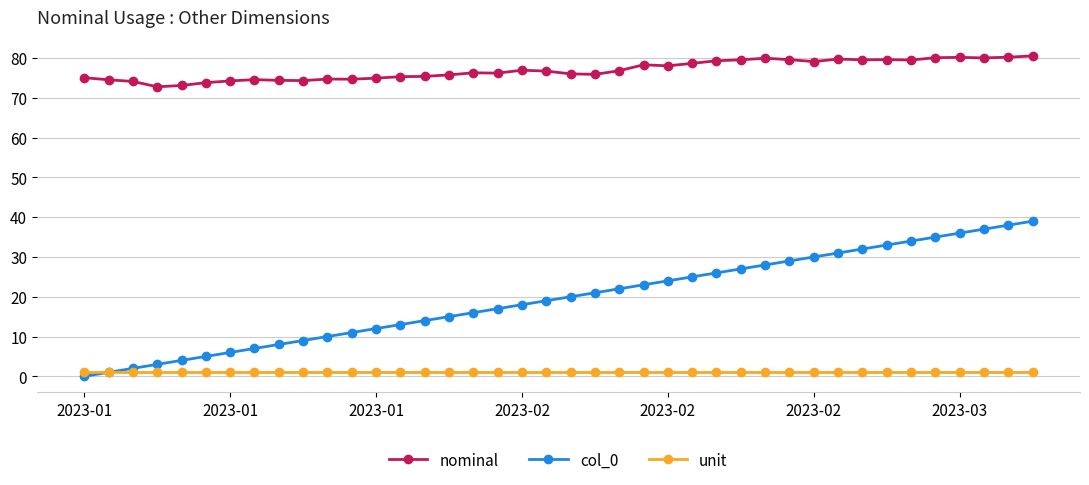

True or false: nominal has more than 0 interior local peaks.

True